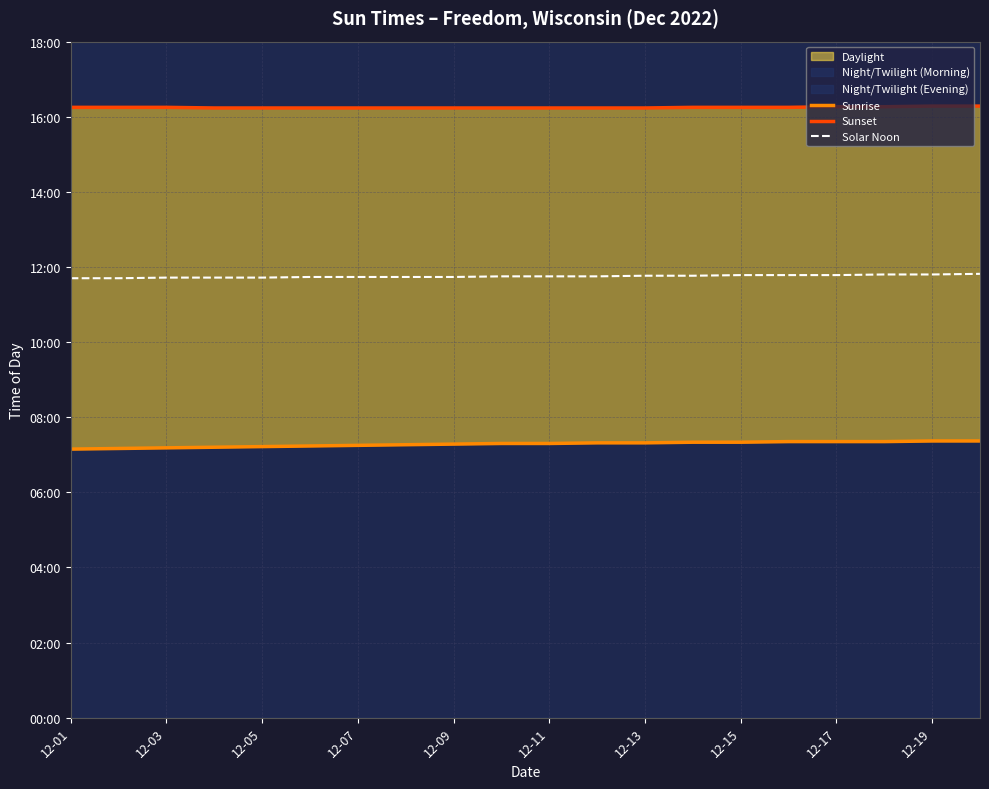

Which series has the widest spread of values?

Sunrise